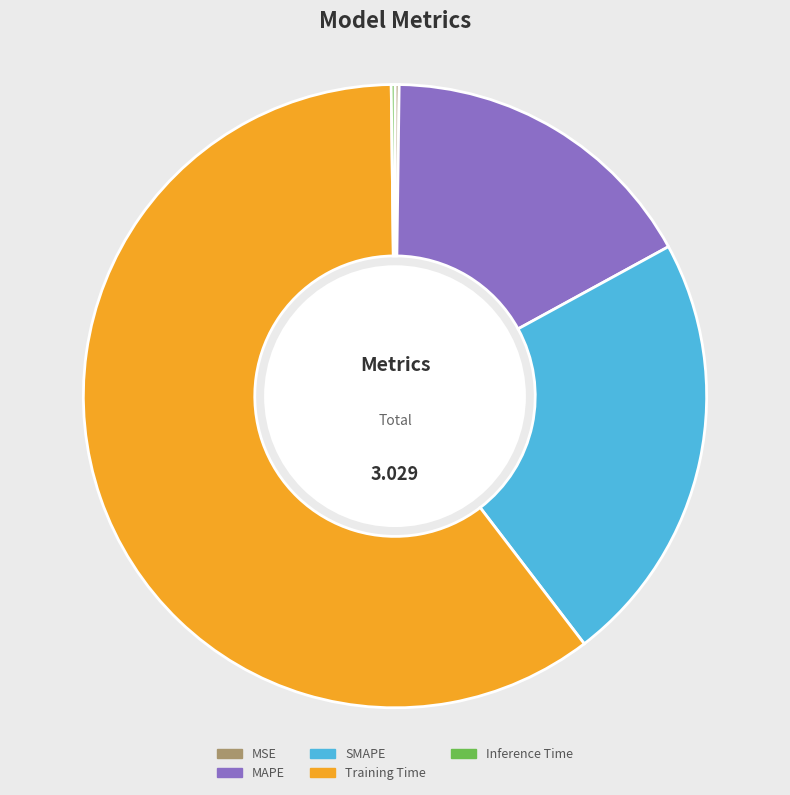

The Training Time slice represents 60% of the pie. True or false?

True